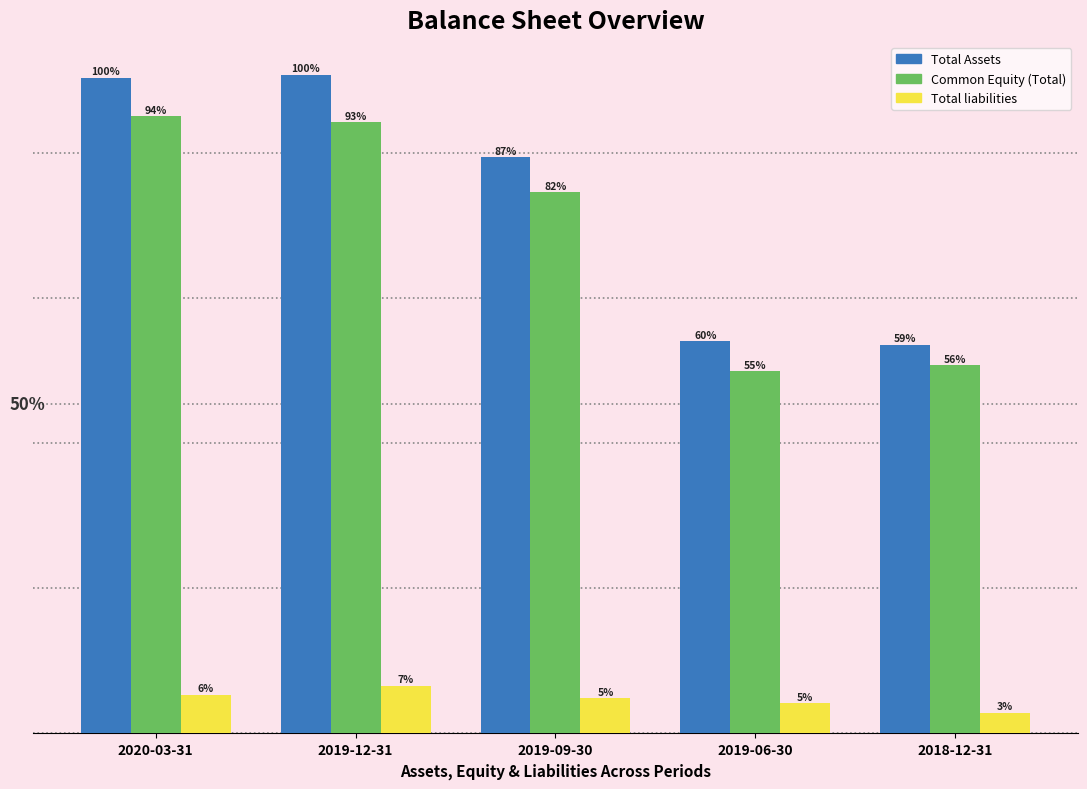

What are all the series names shown in the legend?

Total Assets, Common Equity (Total), Total liabilities